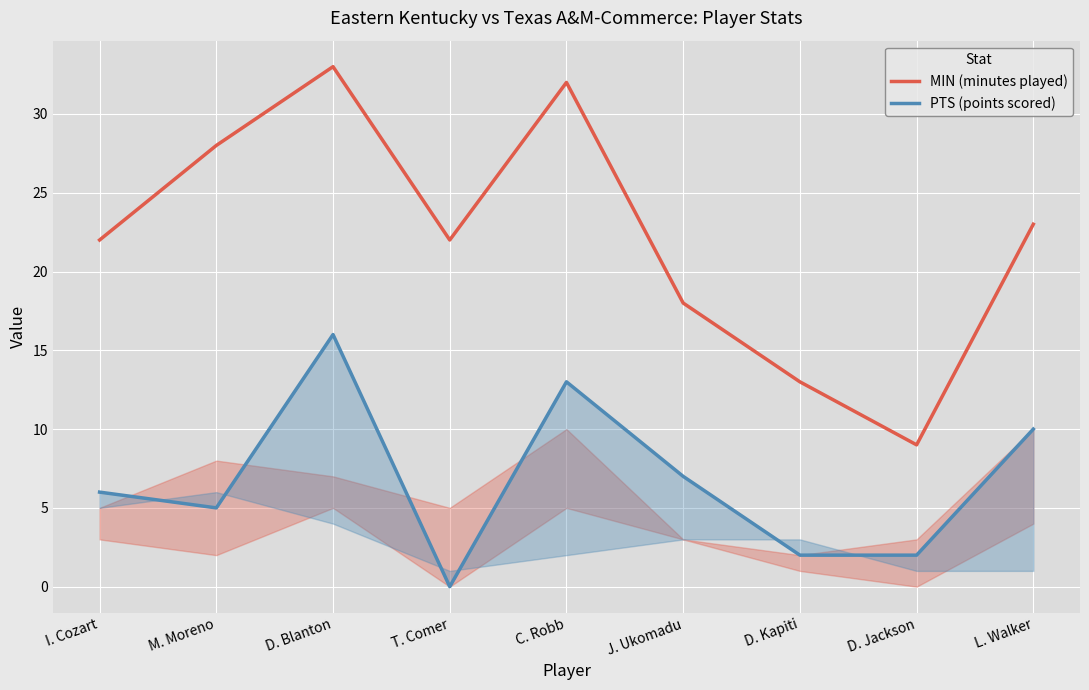

True or false: MIN (minutes played) has a value of 32 at C. Robb.

True